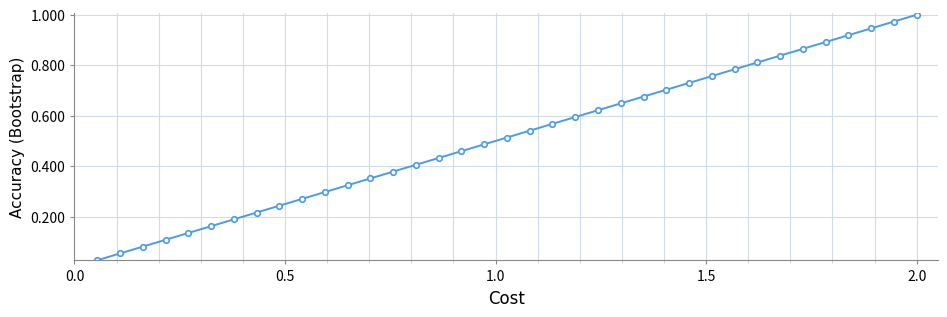

What is the sum of all values?

19.0